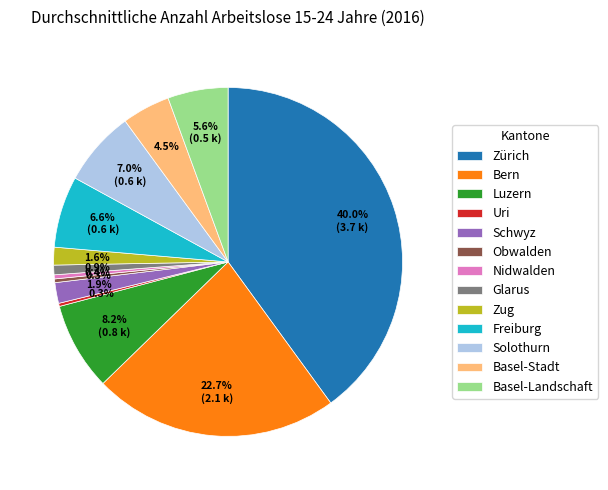

Between Solothurn and Luzern, which is larger?

Luzern